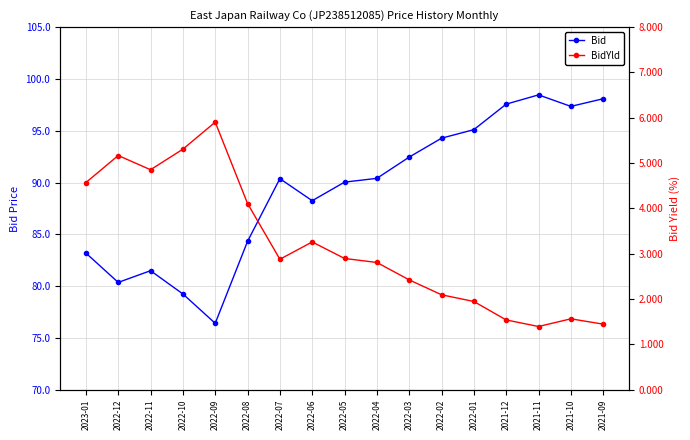

What is the label of the 10th point from the left?

2022-04